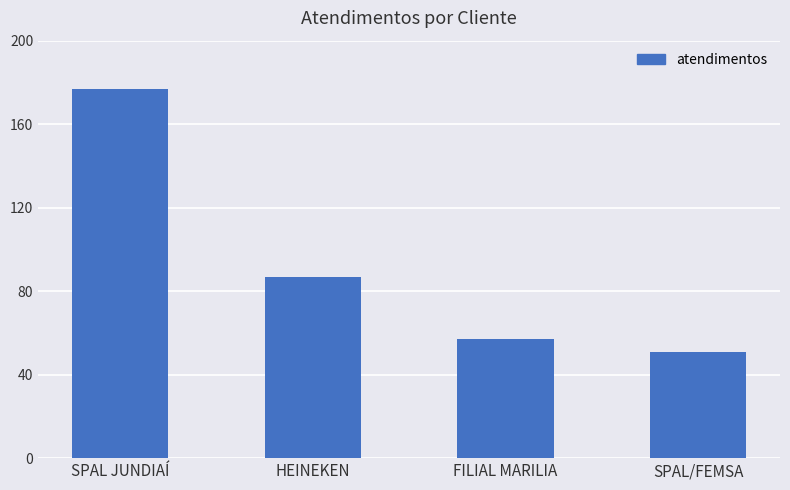

Reading left to right, transcribe all the data shown in this chart.

177	87	57	51